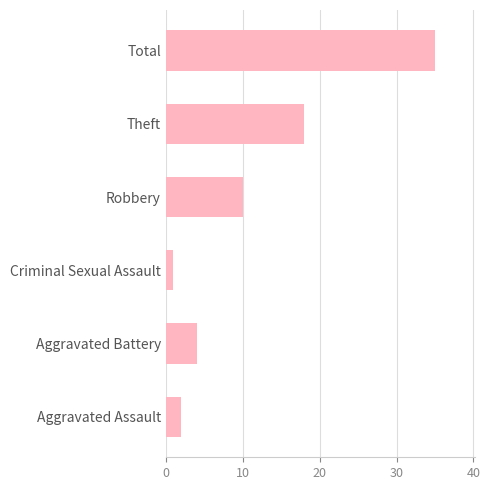

The chart shows a value of 26 at Theft. True or false?

False